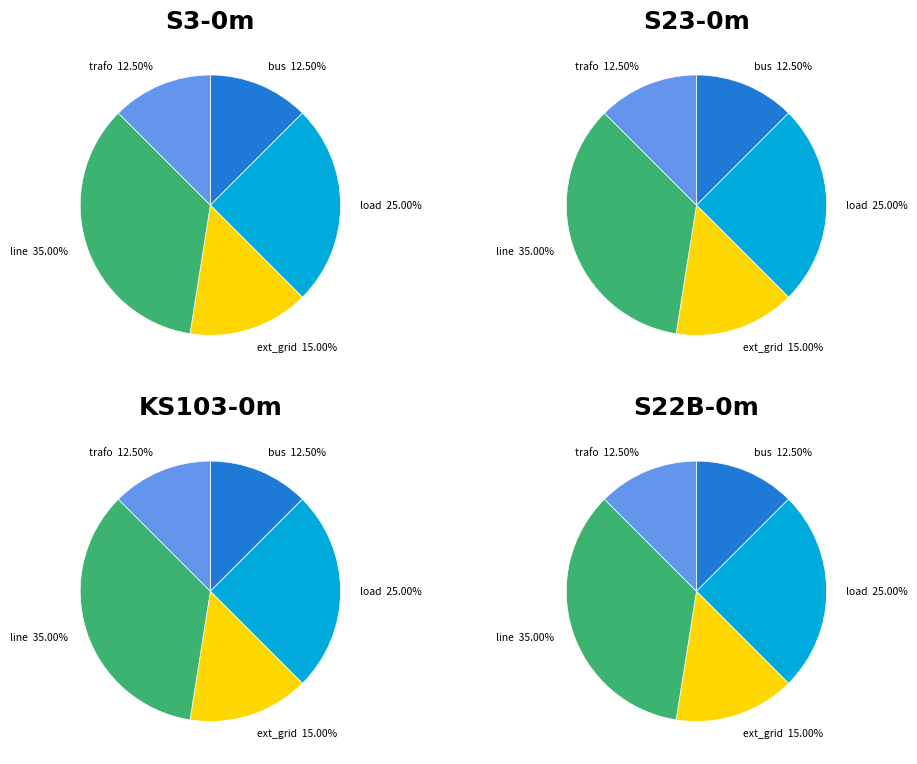

Is bus the majority of the pie?

No